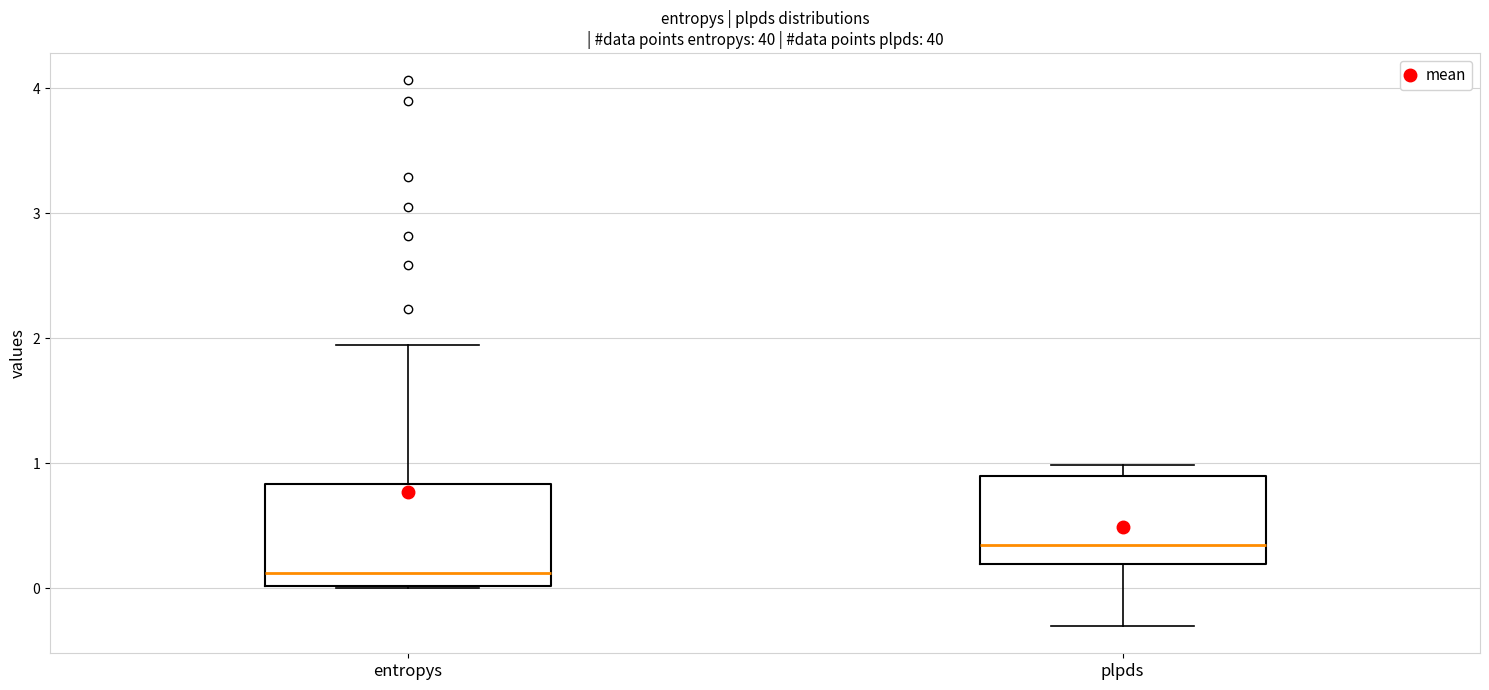

Comparing the boxes themselves (not the whiskers), which one is the tallest?

entropys